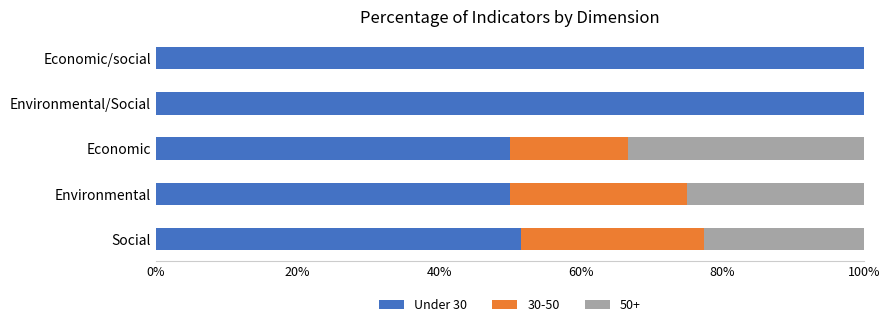

What is the total value across all series at Economic?

100.0